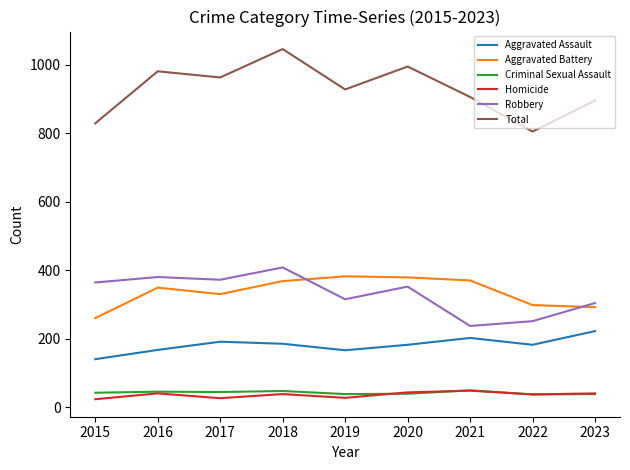

At which category does the chart reach its peak across all series?

2018